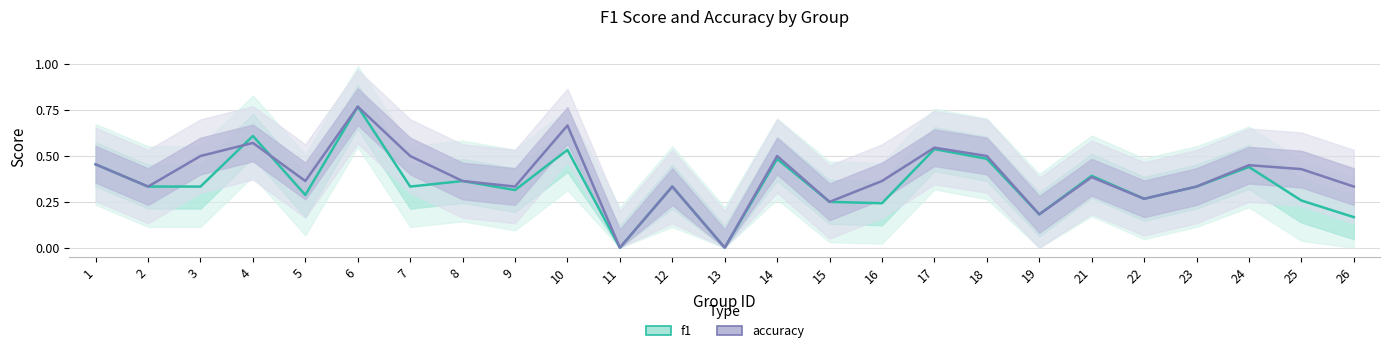

At which category does the chart reach its minimum across all series?

11